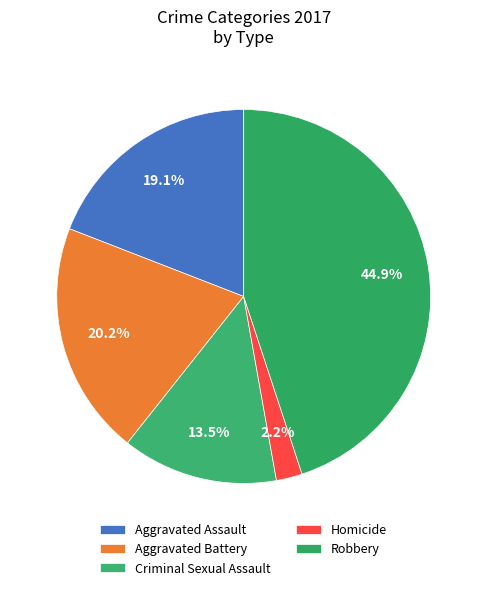

What is the largest slice in the pie chart?

Robbery